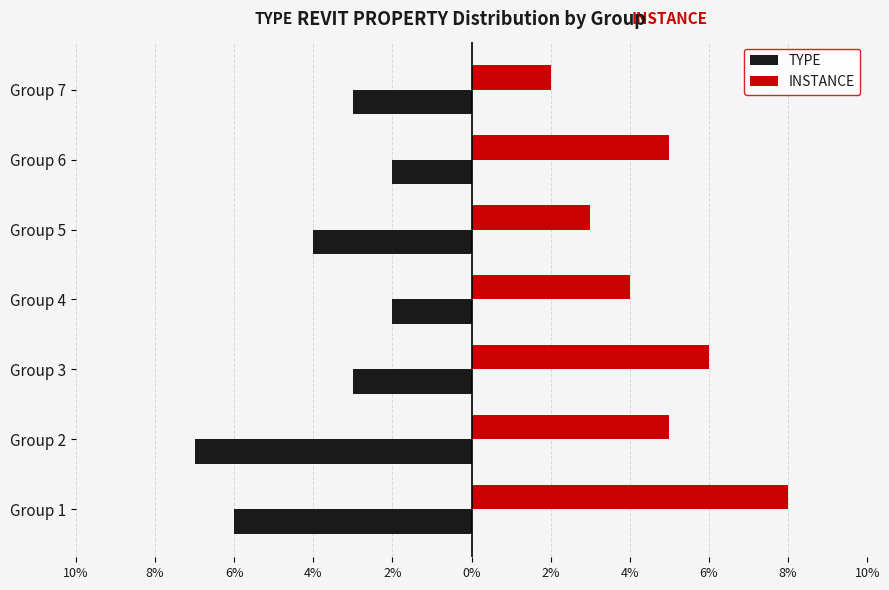

What is the minimum value for INSTANCE?

2